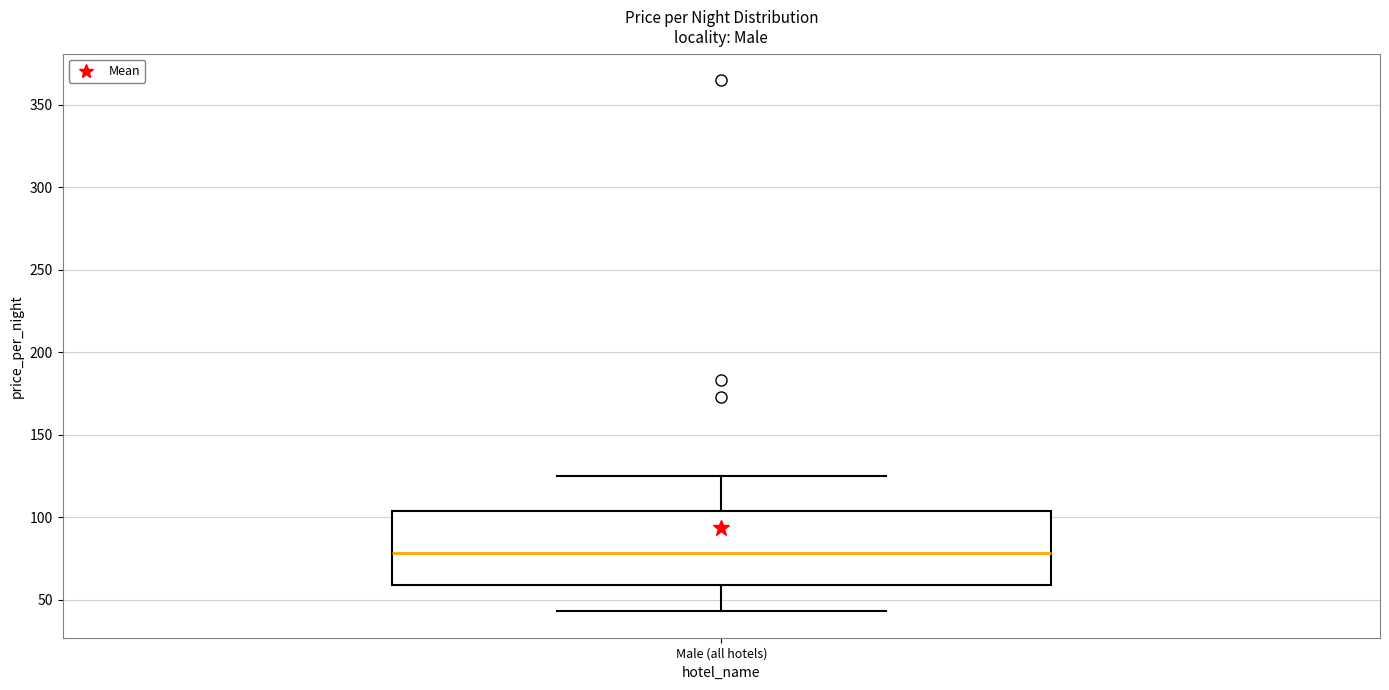

Read this box plot against the y-axis: the position of the median line, the range covered by the box, and the ends of both whiskers. The values are not printed on the chart, so give them approximately, as read against the axis.

median 80, box 60 to 105, whiskers 45 to 125